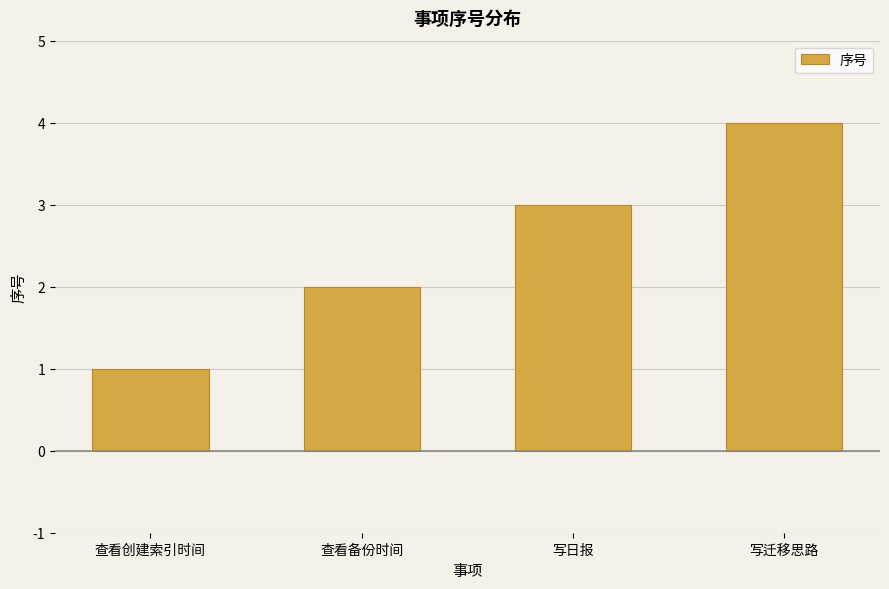

Which label corresponds to the largest value in the chart?

写迁移思路